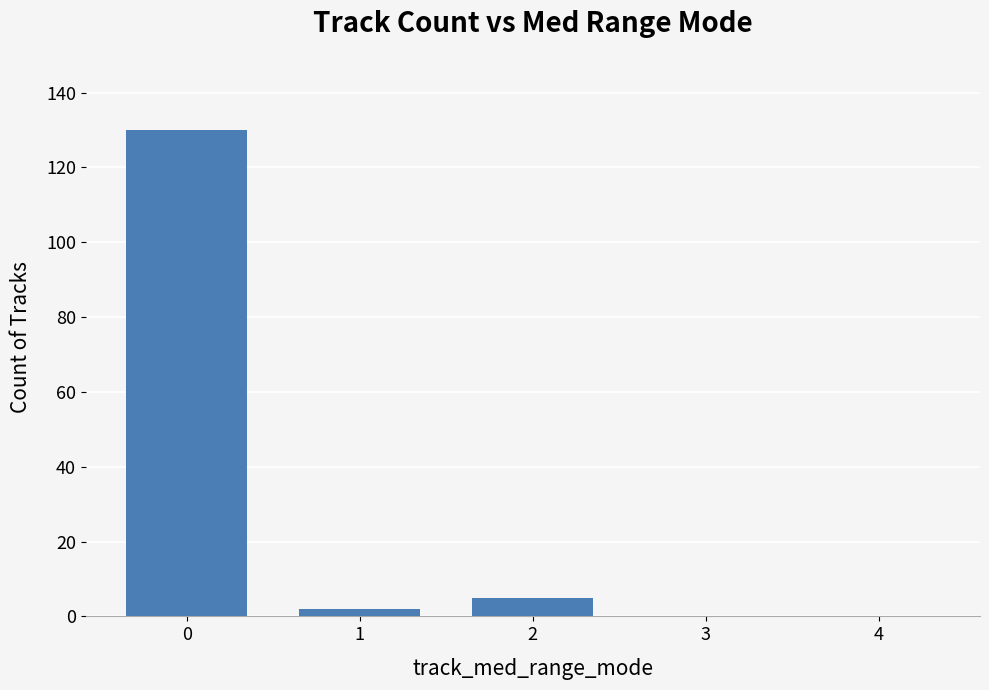

How many data points does each series have?

5